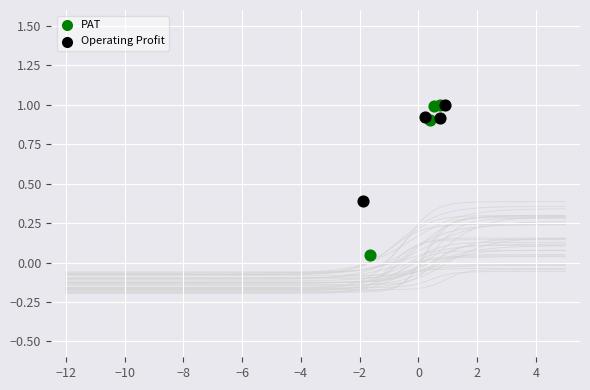

Which series has the widest spread of Y values?

PAT